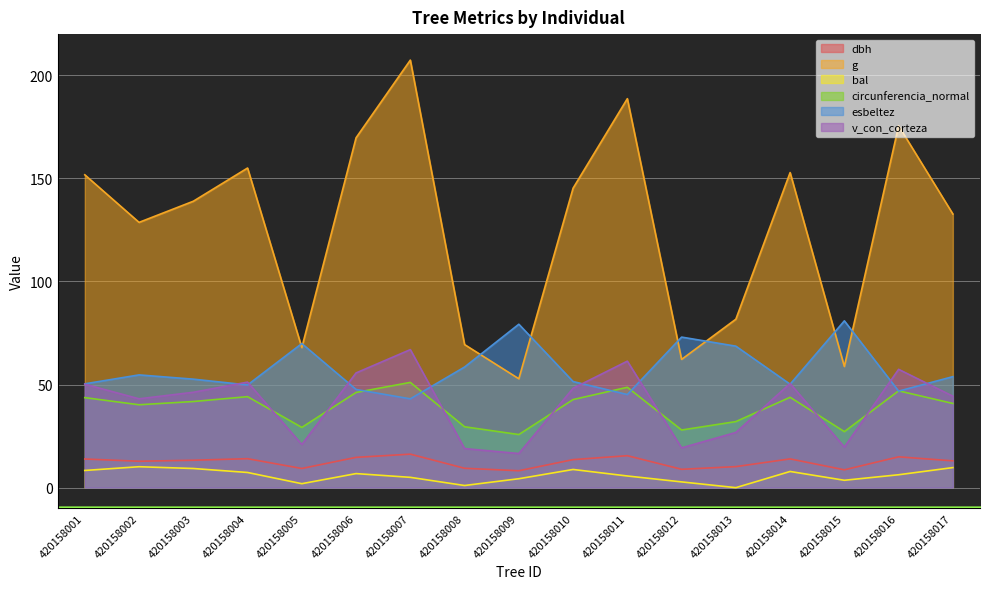

Between 420158012 and 420158015, which series saw the biggest shift?

esbeltez